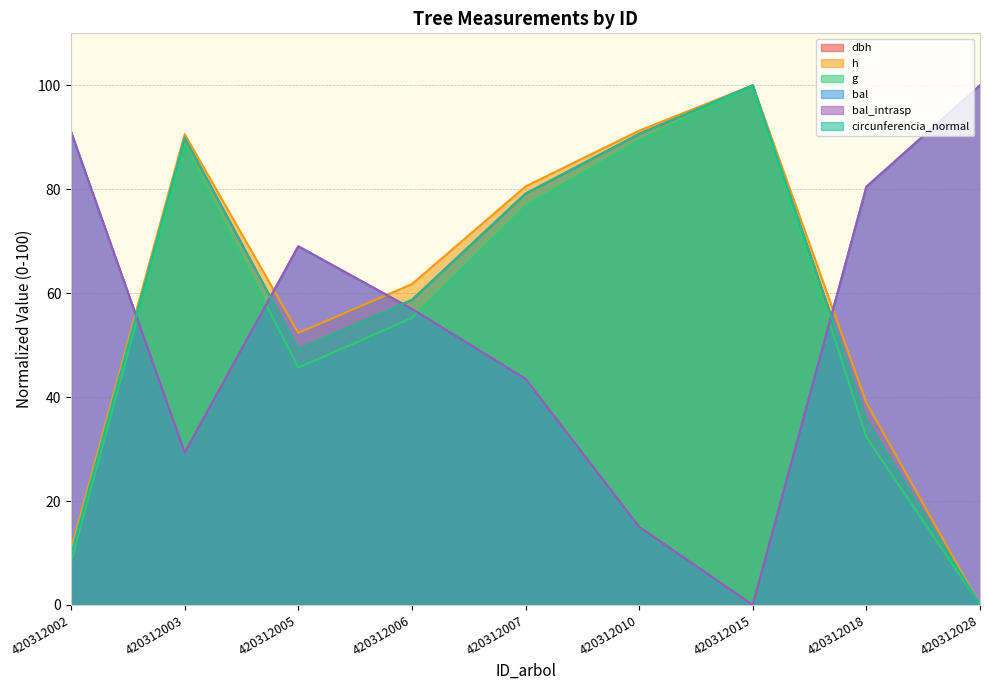

What is the difference between the g values at 420312002 and 420312005?

37.3